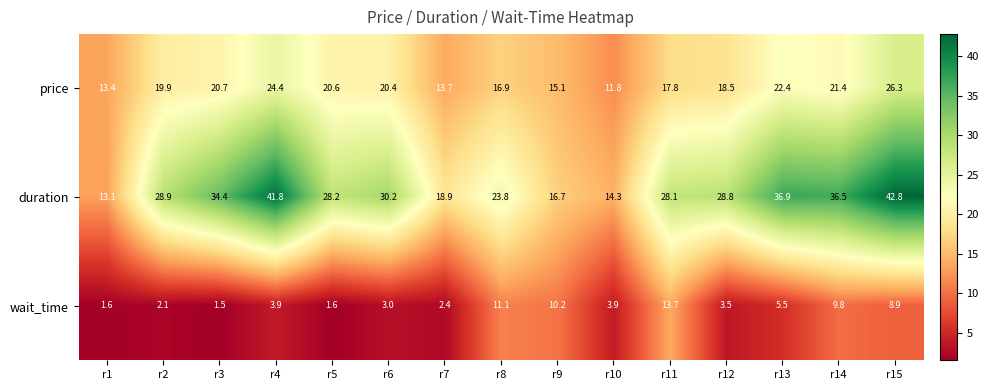

Which series has the largest range (max minus min)?

duration